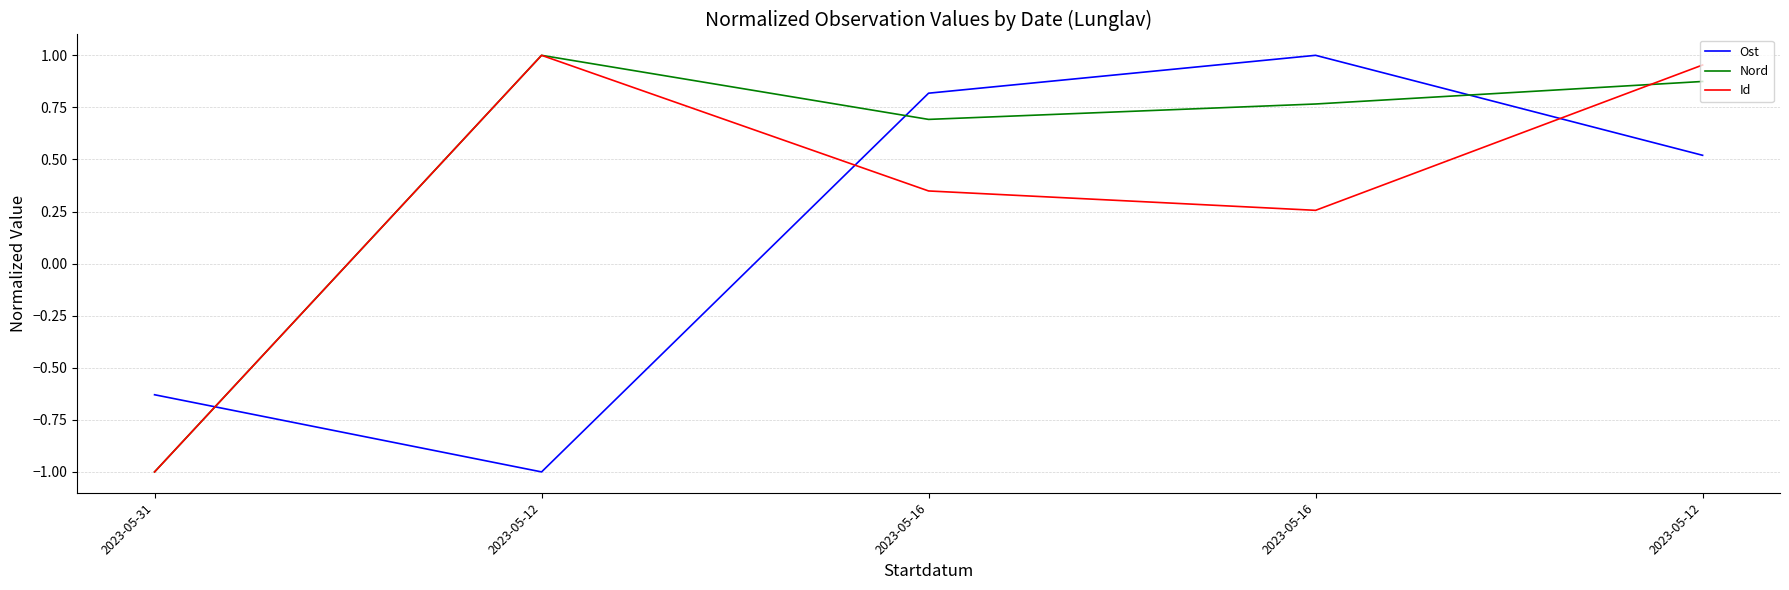

What are all the series names shown in the legend?

Ost, Nord, Id